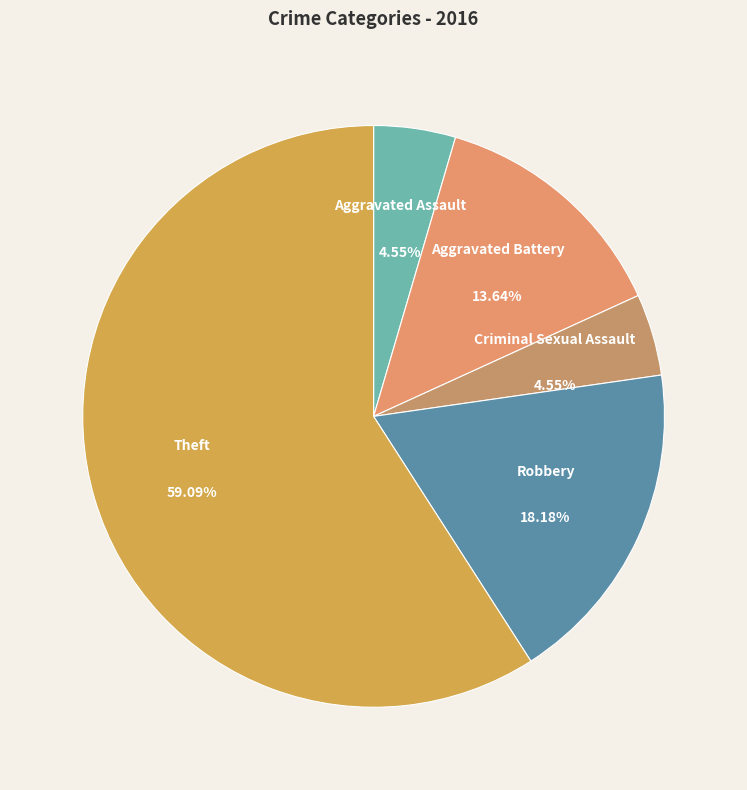

Between Criminal Sexual Assault and Aggravated Battery, which is larger?

Aggravated Battery